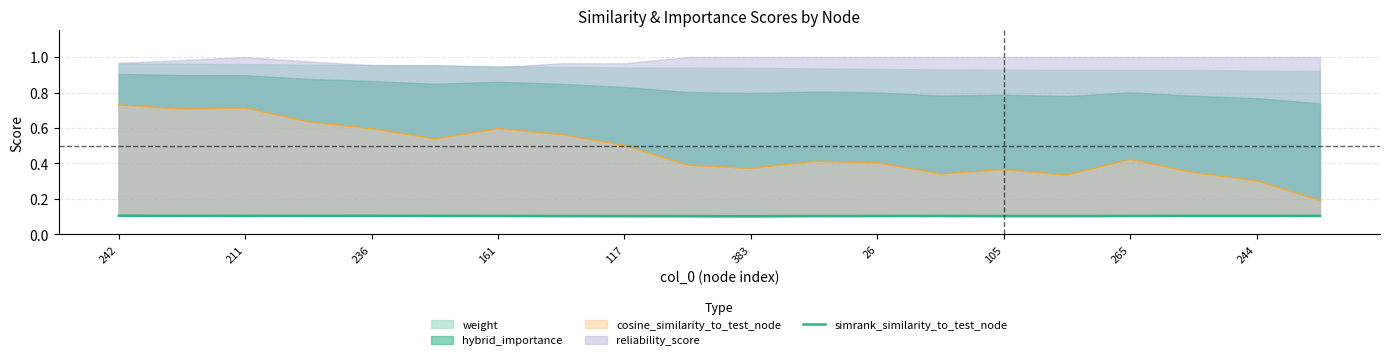

Does the chart display data point markers on the line(s)?

No